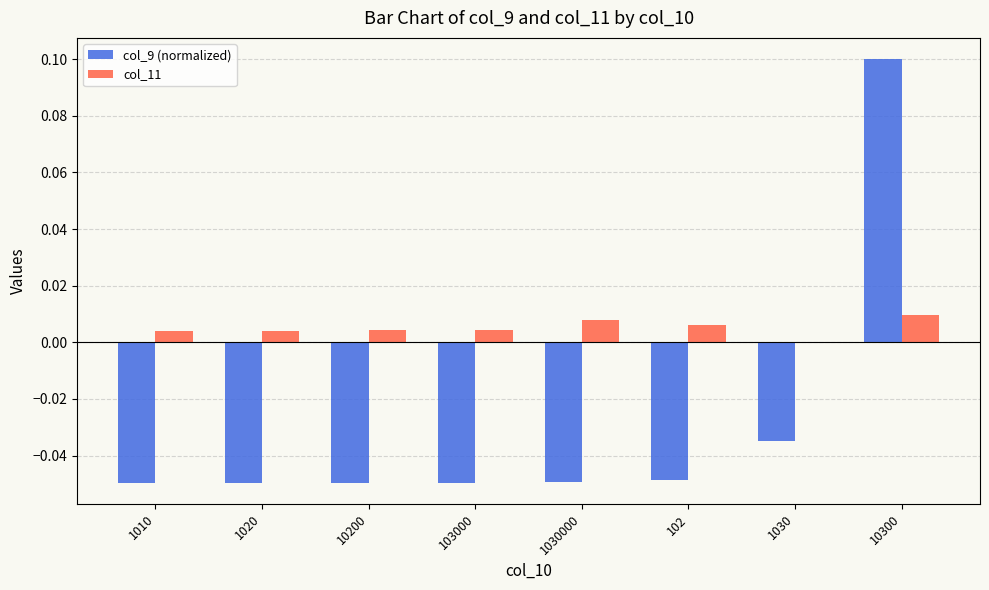

Is the value of col_11 at 10300 greater than the value of col_9 (normalized) at 1010?

Yes